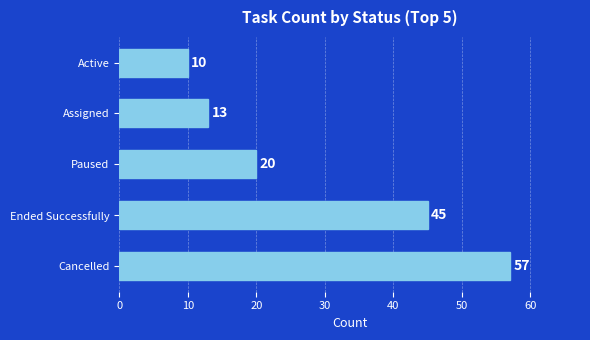

How many data points does each series have?

5